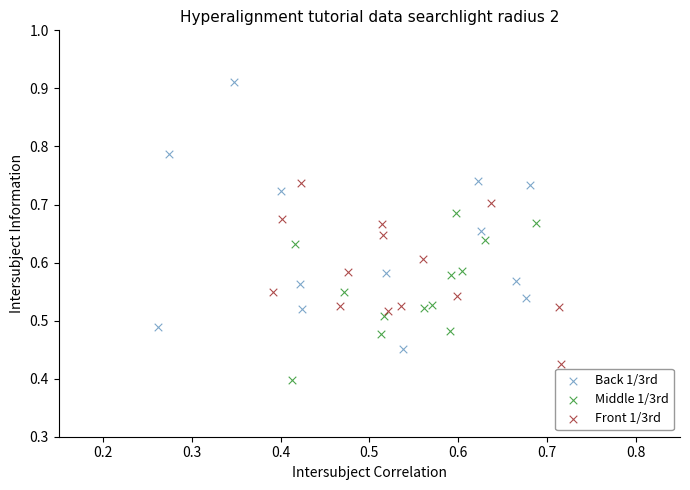

Which series contains the highest Y value?

Back 1/3rd